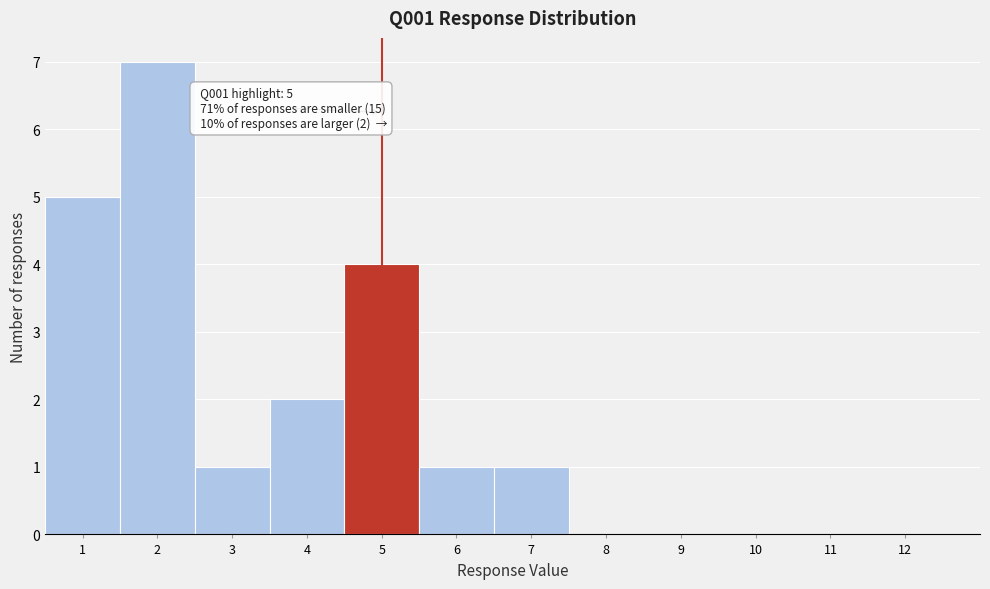

Over which range of the x-axis is the bar tallest?

1.5 to 2.5